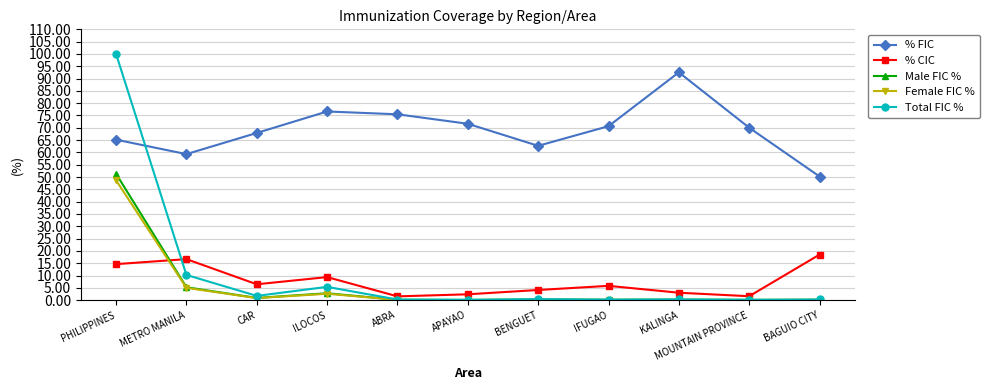

How many series are shown in this chart?

5